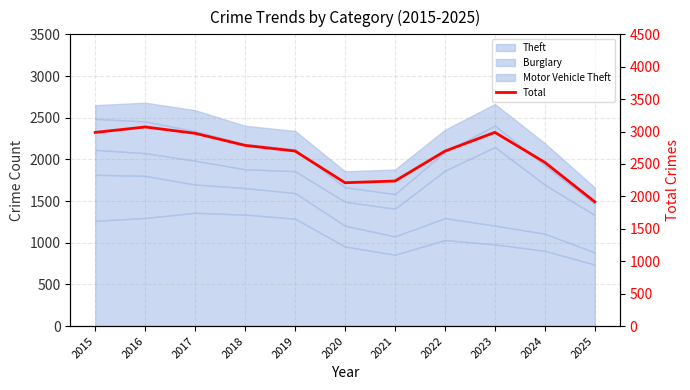

What is the difference between the maximum and minimum values?

1154